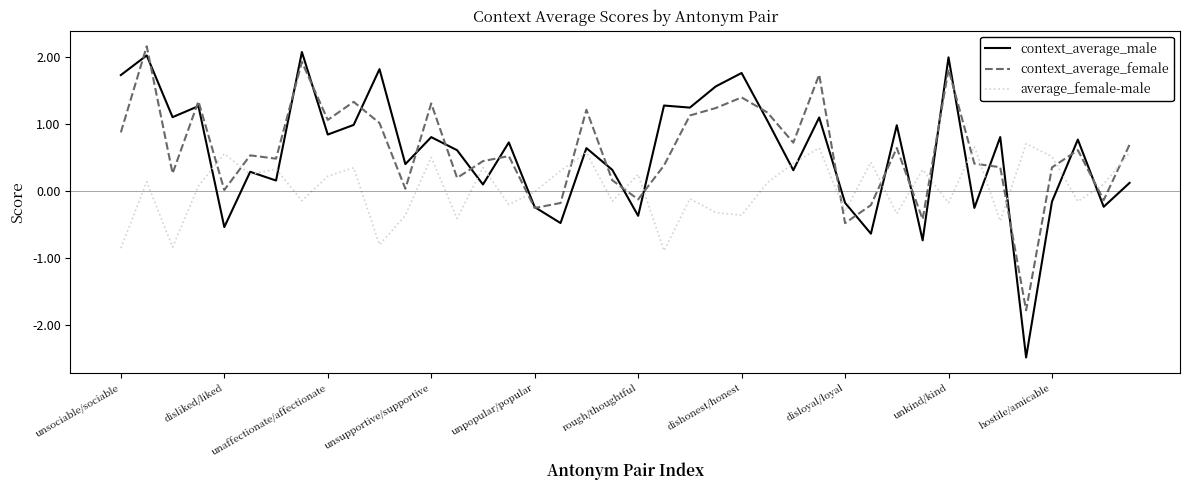

What is the maximum value for context_average_female?

2.2